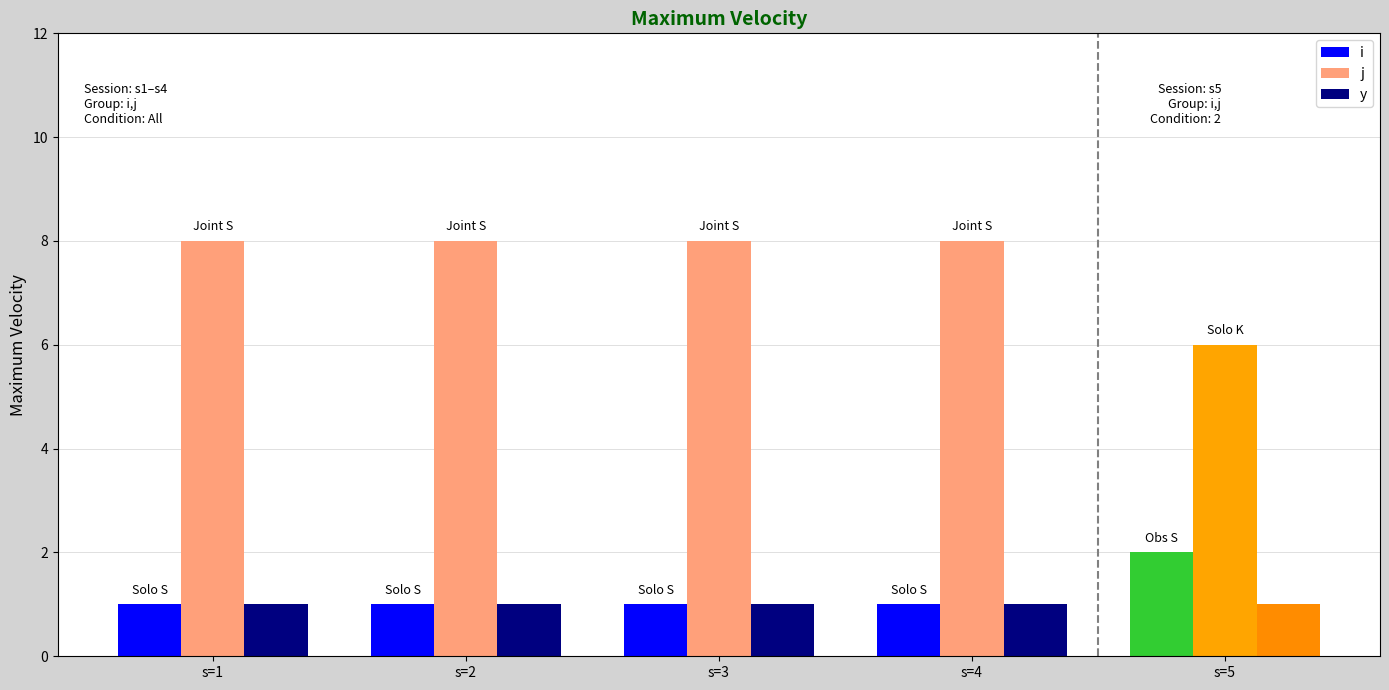

List the series in order of their peak value, highest first.

j, i, y